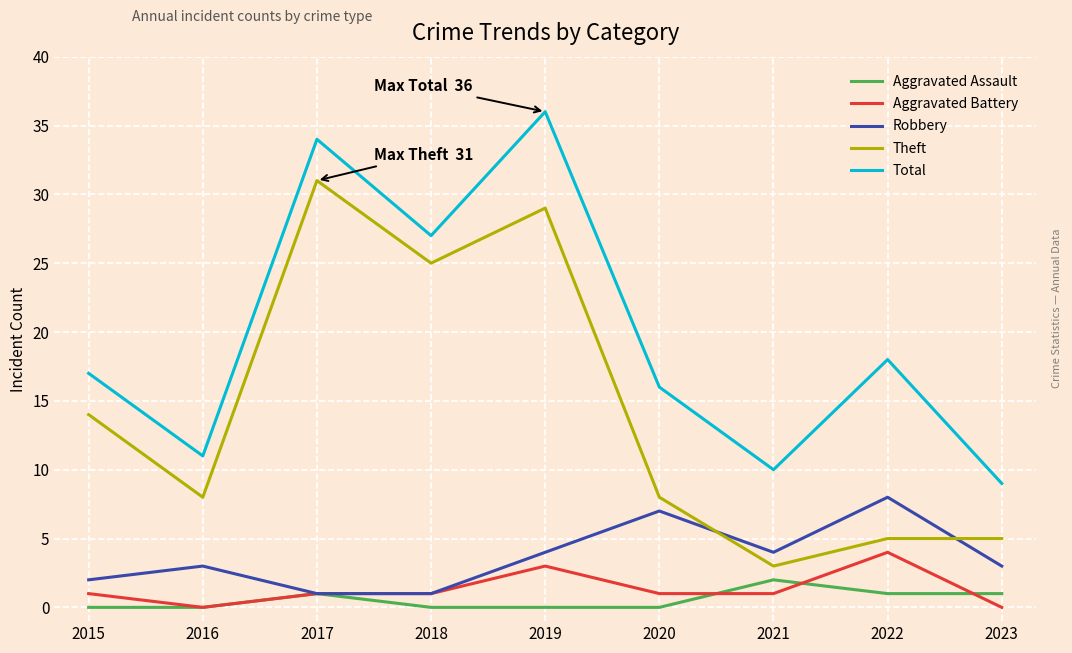

True or false: Total and Aggravated Assault intersect in this chart.

False